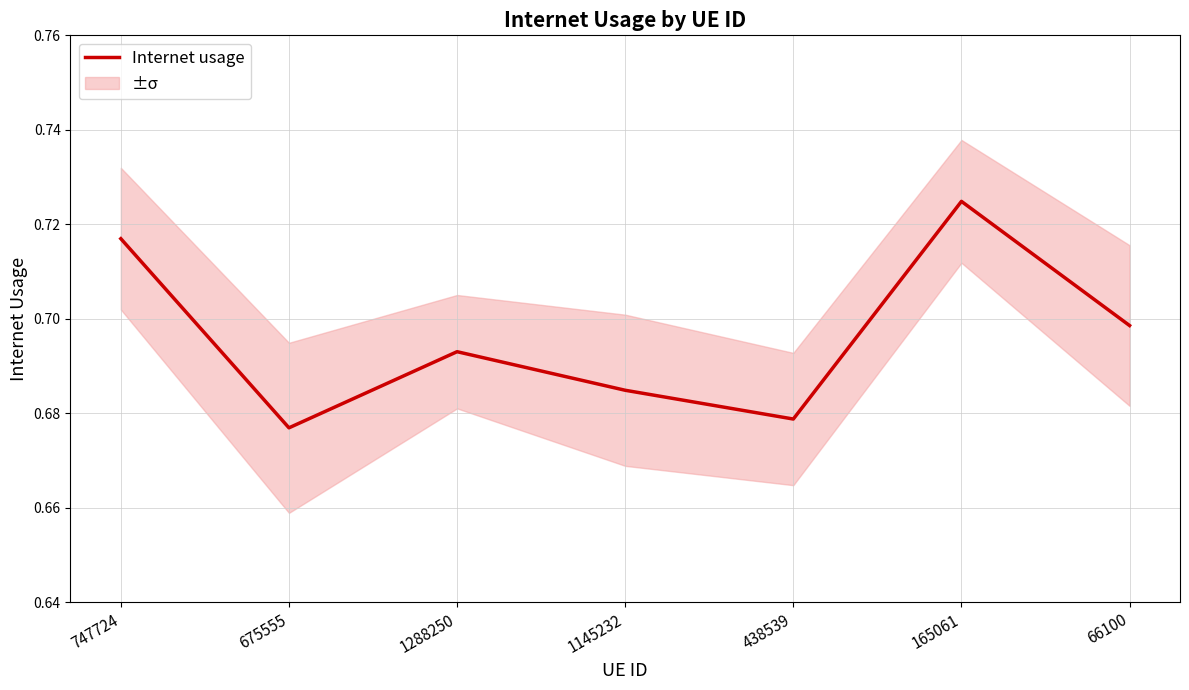

Rank the categories by value from highest to lowest.

165061, 747724, 66100, 1288250, 1145232, 438539, 675555